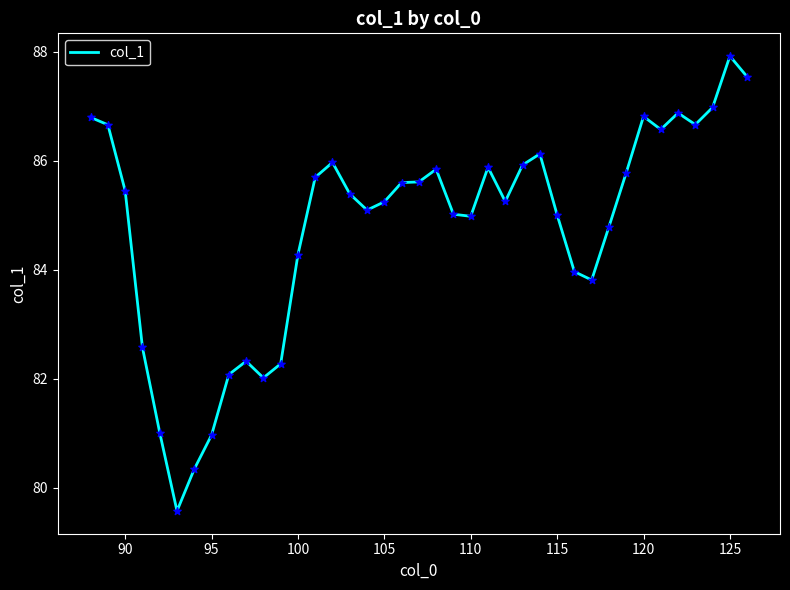

What is the difference between the maximum and minimum values?

8.4